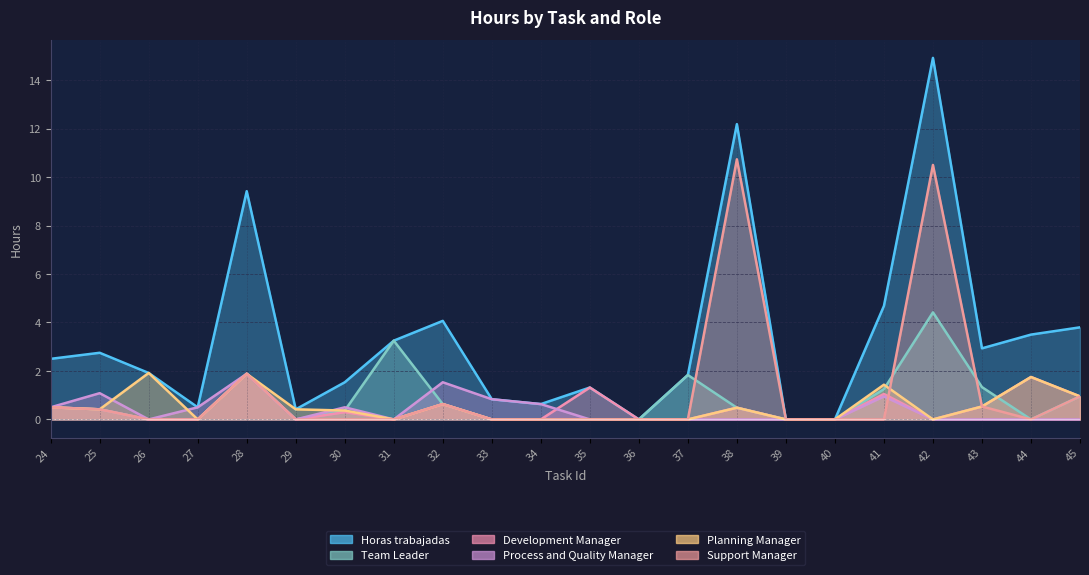

Reading left to right, extract all data points from this chart.

Horas trabajadas: 24=2.5	25=2.8	26=1.9	27=0.5	28=9.4	29=0.4	30=1.5	31=3.2	32=4.1	33=0.8	34=0.6	35=1.3	36=0.0	37=1.8	38=12.2	39=0.0	40=0.0	41=4.7	42=14.9	43=2.9	44=3.5	45=3.8
Team Leader: 24=0.5	25=0.4	26=0.0	27=0.0	28=1.9	29=0.0	30=0.4	31=3.2	32=0.6	33=0.0	34=0.0	35=0.0	36=0.0	37=1.8	38=0.5	39=0.0	40=0.0	41=1.2	42=4.4	43=1.3	44=0.0	45=0.9
Development Manager: 24=0.5	25=0.4	26=0.0	27=0.0	28=1.9	29=0.0	30=0.3	31=0.0	32=0.6	33=0.0	34=0.0	35=1.3	36=0.0	37=0.0	38=0.5	39=0.0	40=0.0	41=1.1	42=0.0	43=0.5	44=1.8	45=0.9
Process and Quality Manager: 24=0.5	25=1.1	26=0.0	27=0.5	28=1.9	29=0.0	30=0.5	31=0.0	32=1.5	33=0.8	34=0.6	35=0.0	36=0.0	37=0.0	38=0.0	39=0.0	40=0.0	41=0.9	42=0.0	43=0.0	44=0.0	45=0.0
Planning Manager: 24=0.5	25=0.4	26=1.9	27=0.0	28=1.9	29=0.4	30=0.4	31=0.0	32=0.6	33=0.0	34=0.0	35=0.0	36=0.0	37=0.0	38=0.5	39=0.0	40=0.0	41=1.4	42=0.0	43=0.5	44=1.8	45=0.9
Support Manager: 24=0.5	25=0.4	26=0.0	27=0.0	28=1.9	29=0.0	30=0.0	31=0.0	32=0.6	33=0.0	34=0.0	35=0.0	36=0.0	37=0.0	38=10.7	39=0.0	40=0.0	41=0.0	42=10.5	43=0.5	44=0.0	45=0.9